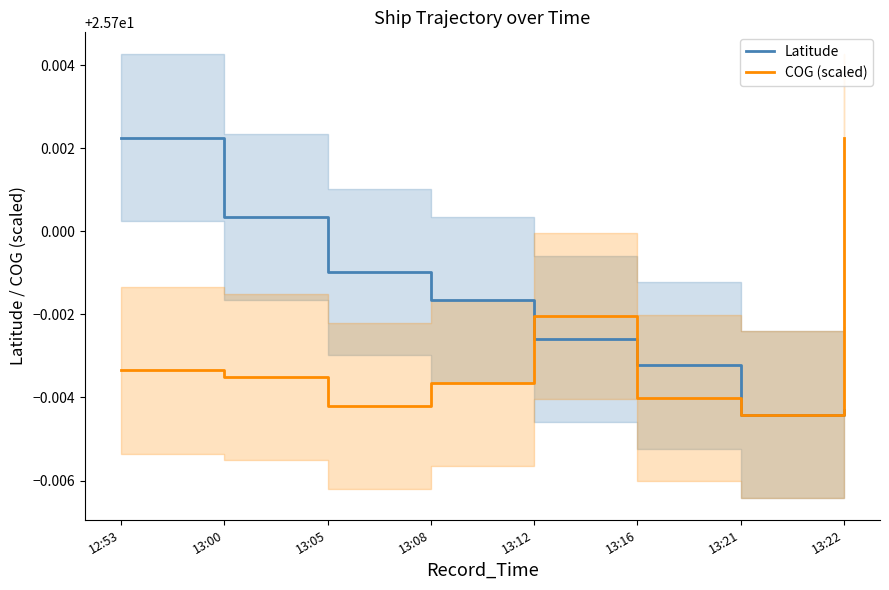

What is the smallest value displayed?

25.7